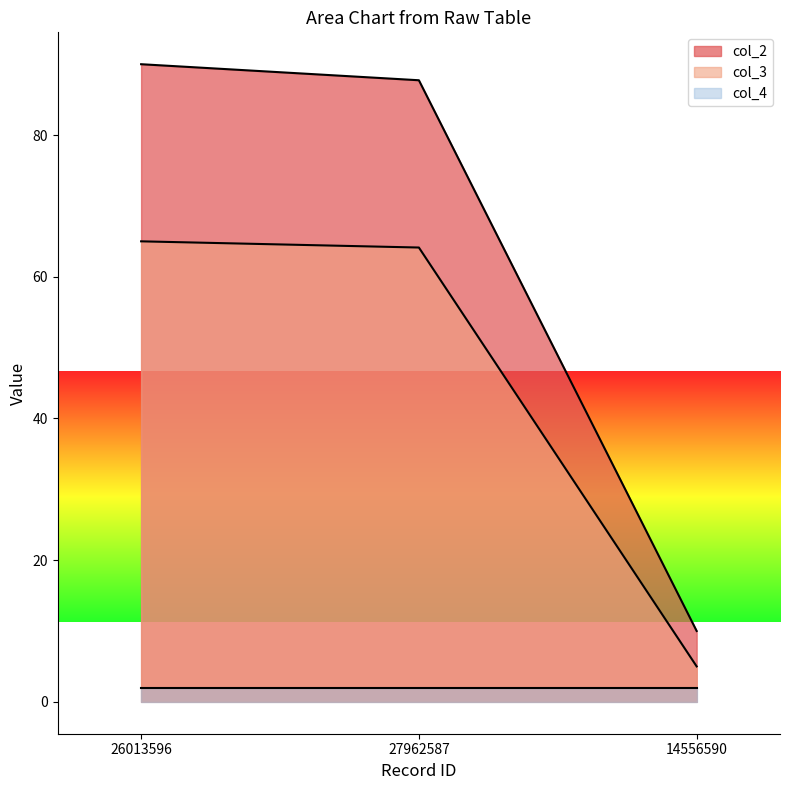

What is the smallest value displayed?

2.0